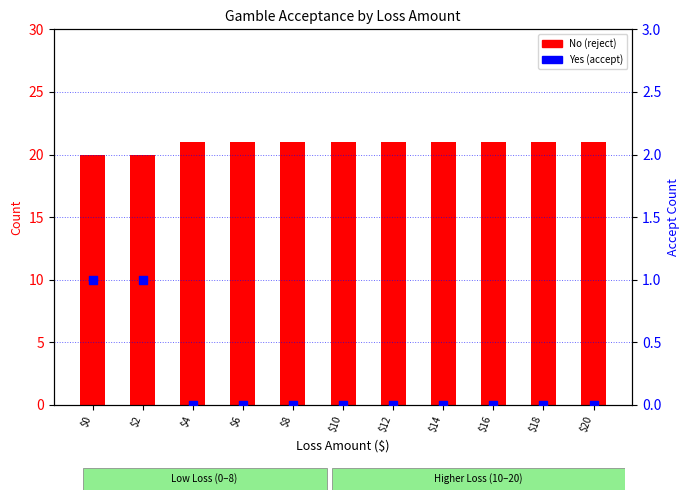

At which category is the sum across all series the highest?

$0